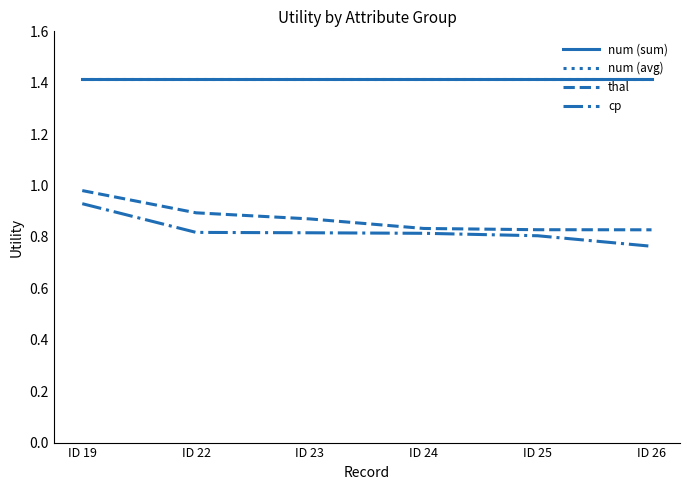

The value of num (sum) at ID 23 is 1.4. True or false?

True